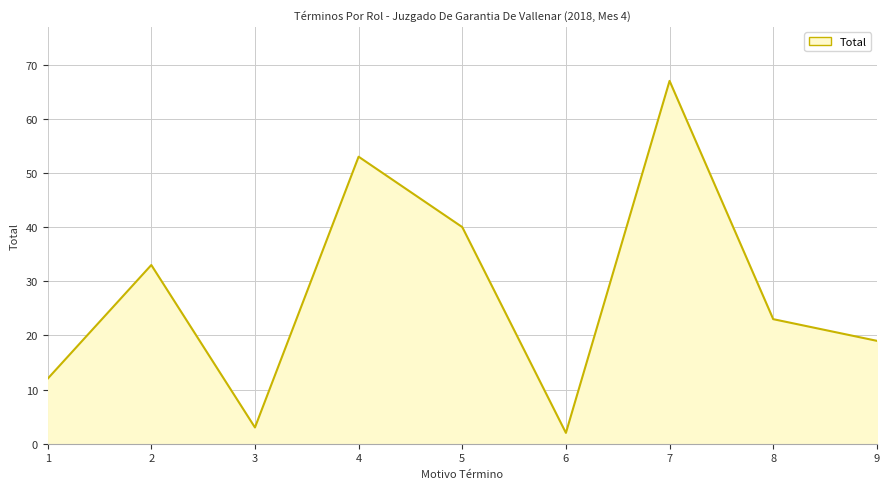

What is the change in value from 4 to 8?

-30